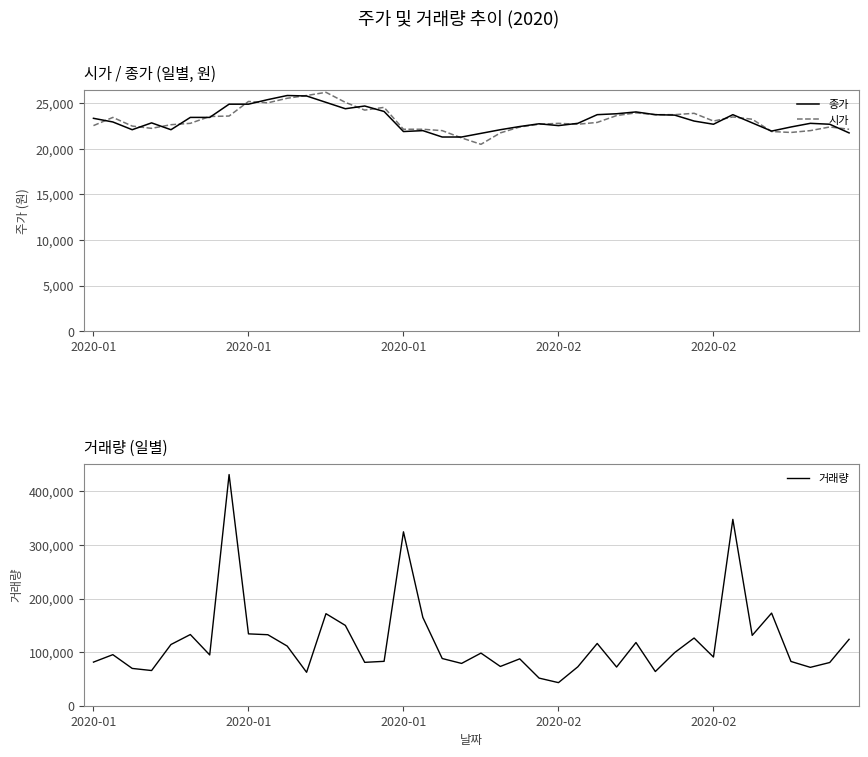

At which label is 시가 closest to 23350?

2020-01